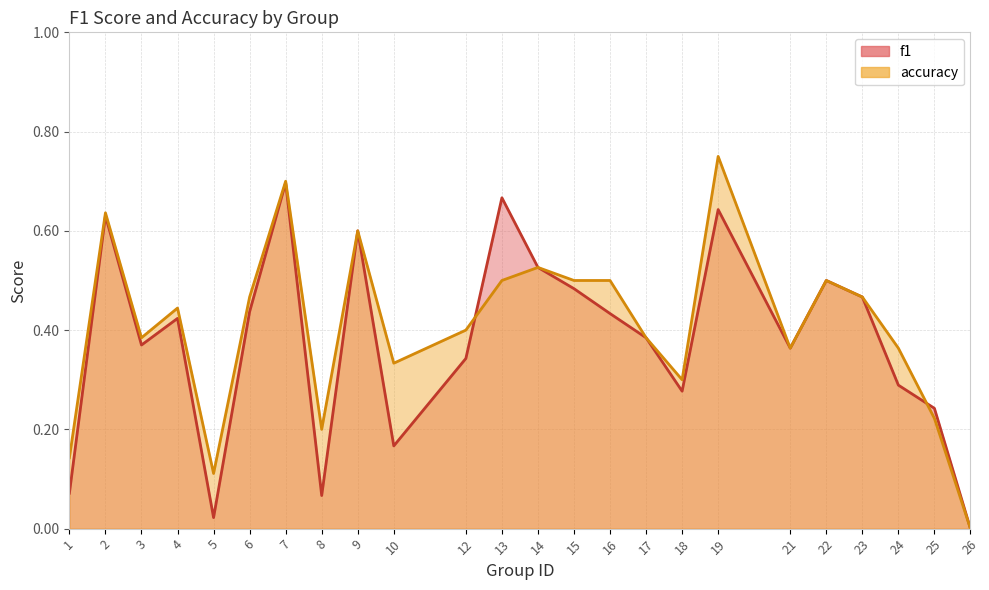

At which label does accuracy reach its peak?

19